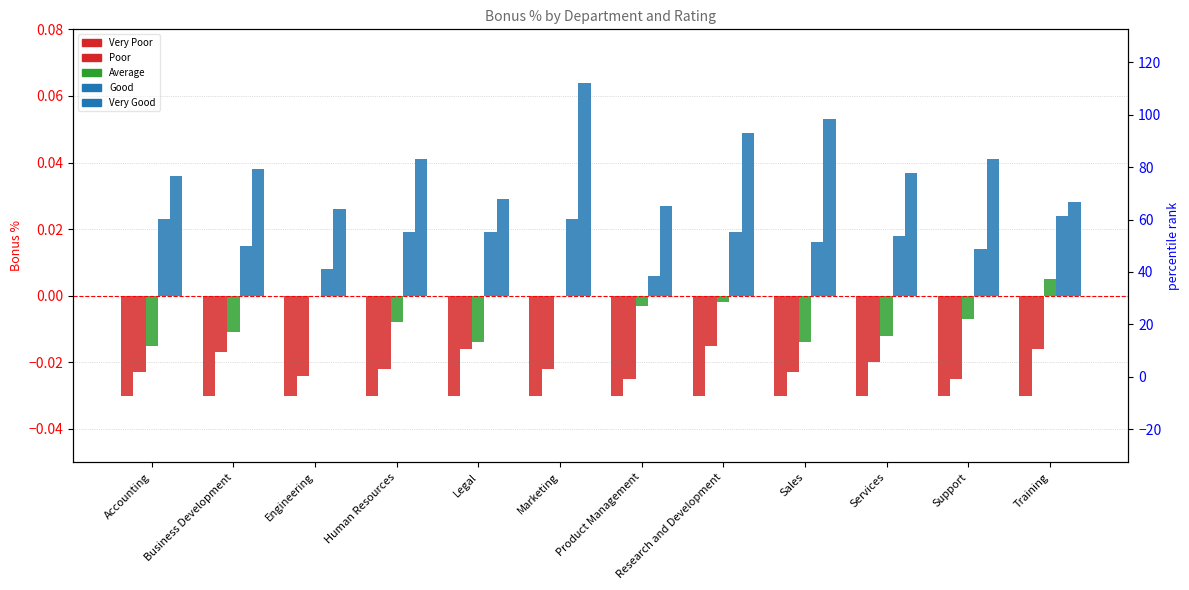

The Very Poor series shows -0.0 at Engineering. True or false?

True